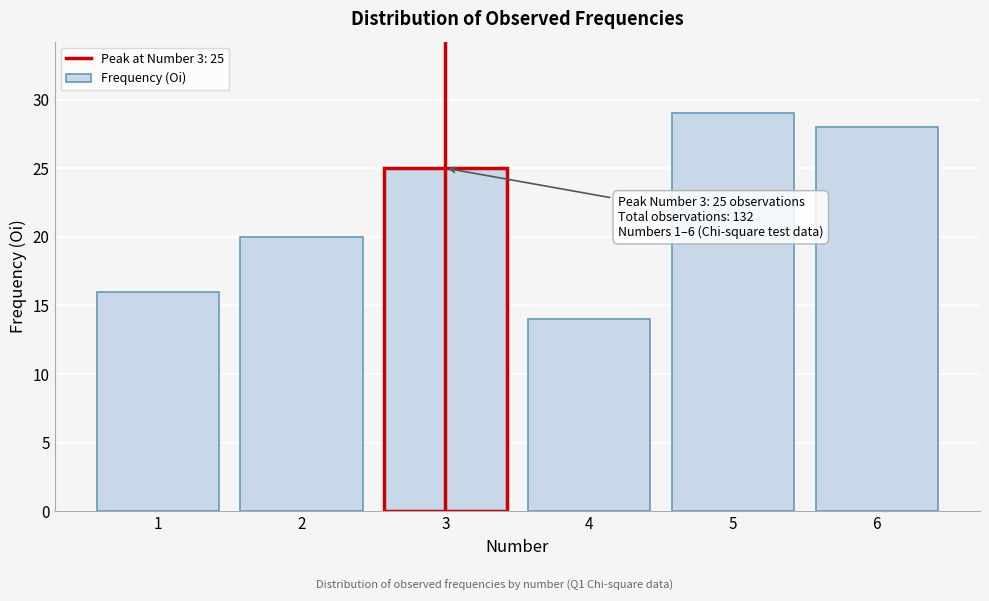

Reading left to right, list all the values displayed in this chart.

16	20	25	14	29	28